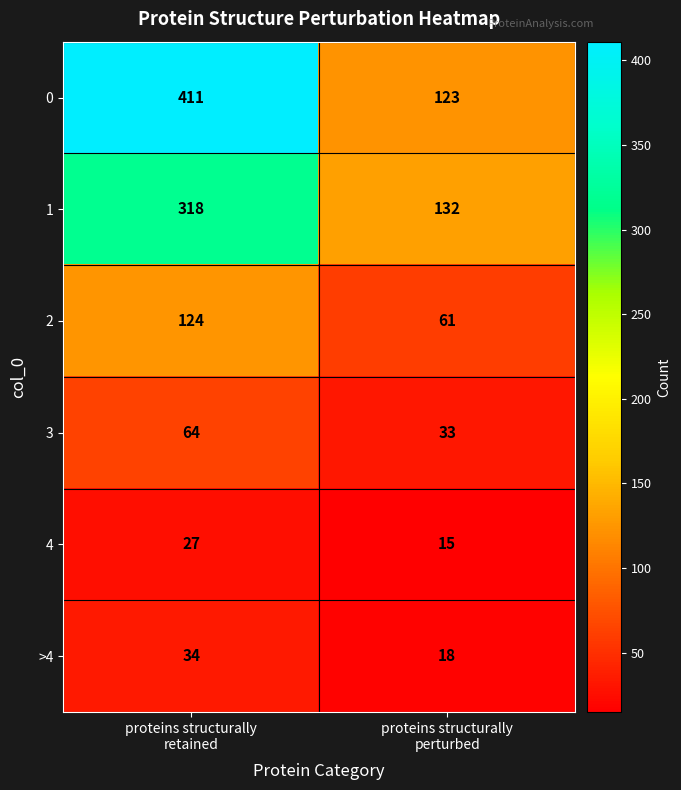

Reading right to left, extract all data points from this chart.

0: 123	411
1: 132	318
2: 61	124
3: 33	64
4: 15	27
>4: 18	34